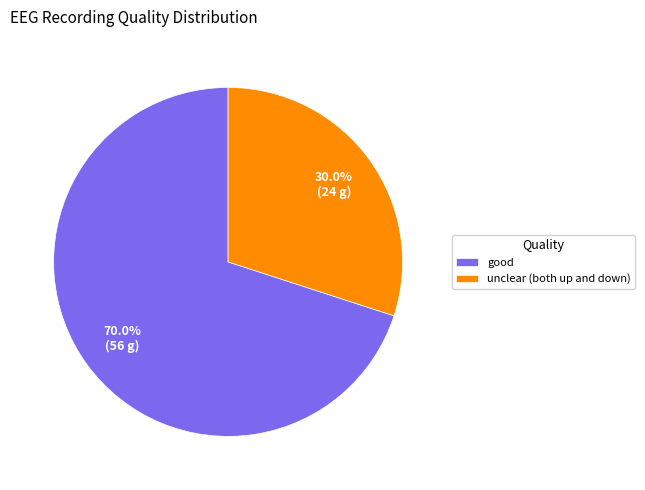

Does any single category account for the majority?

Yes